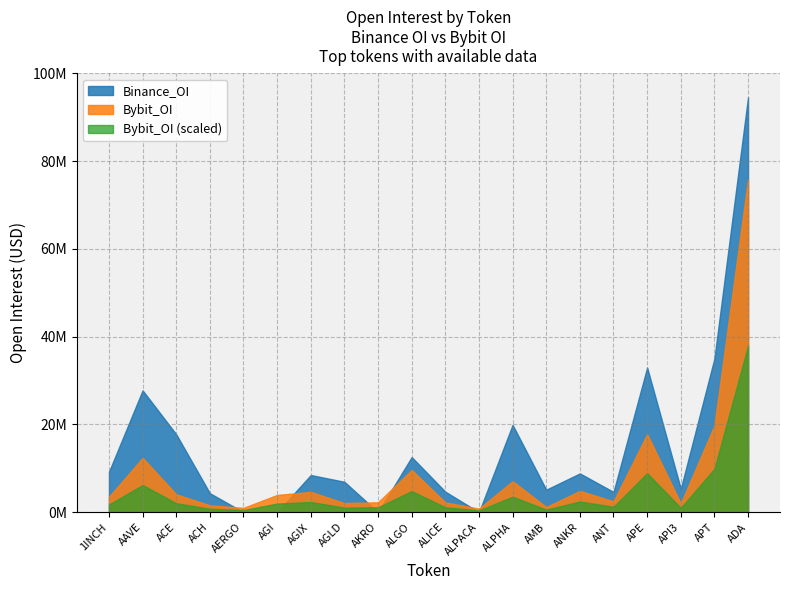

What is the difference between the maximum and minimum values in the Binance_OI series?

94559308